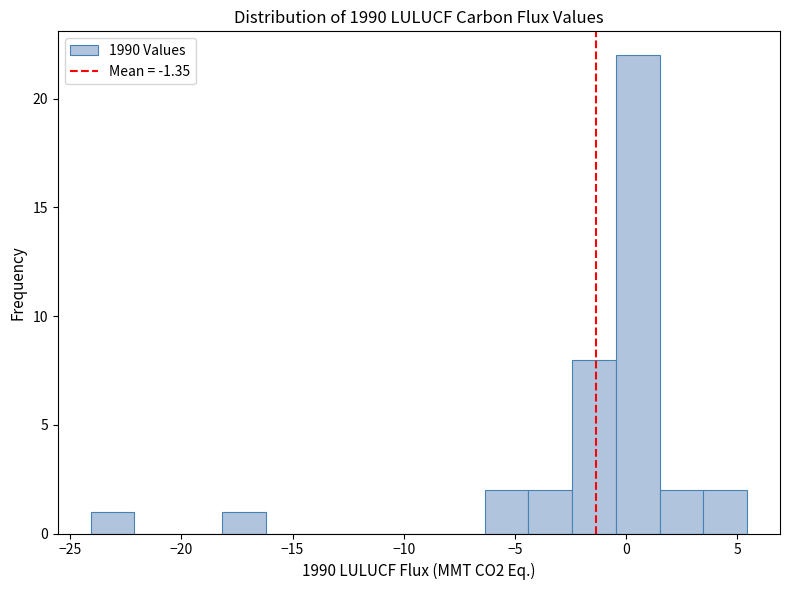

Read against the x-axis, roughly where is the centre of the tallest bar?

0.5